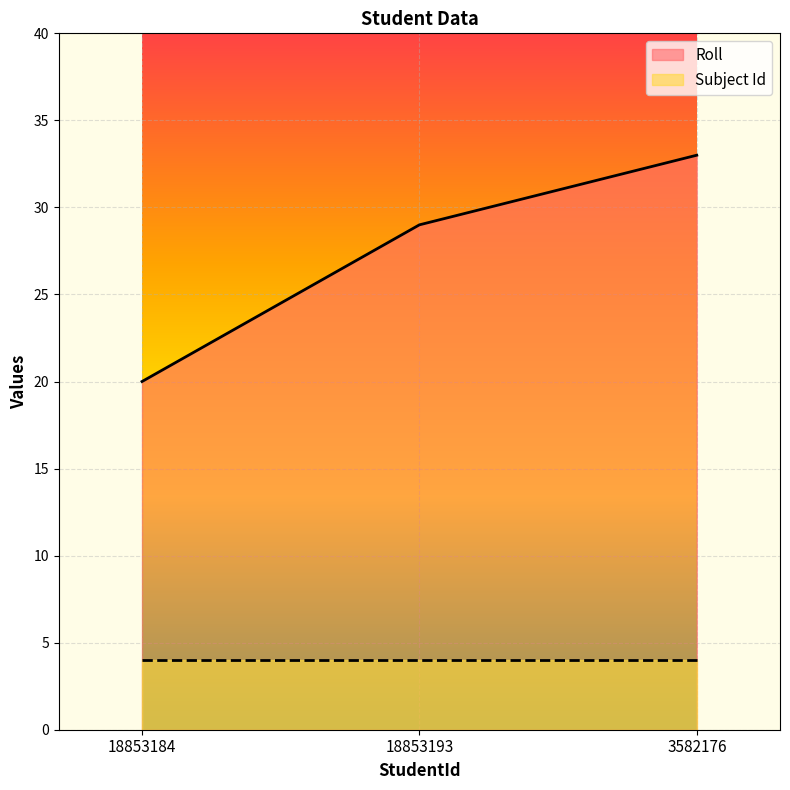

How many lines are shown in the chart?

2